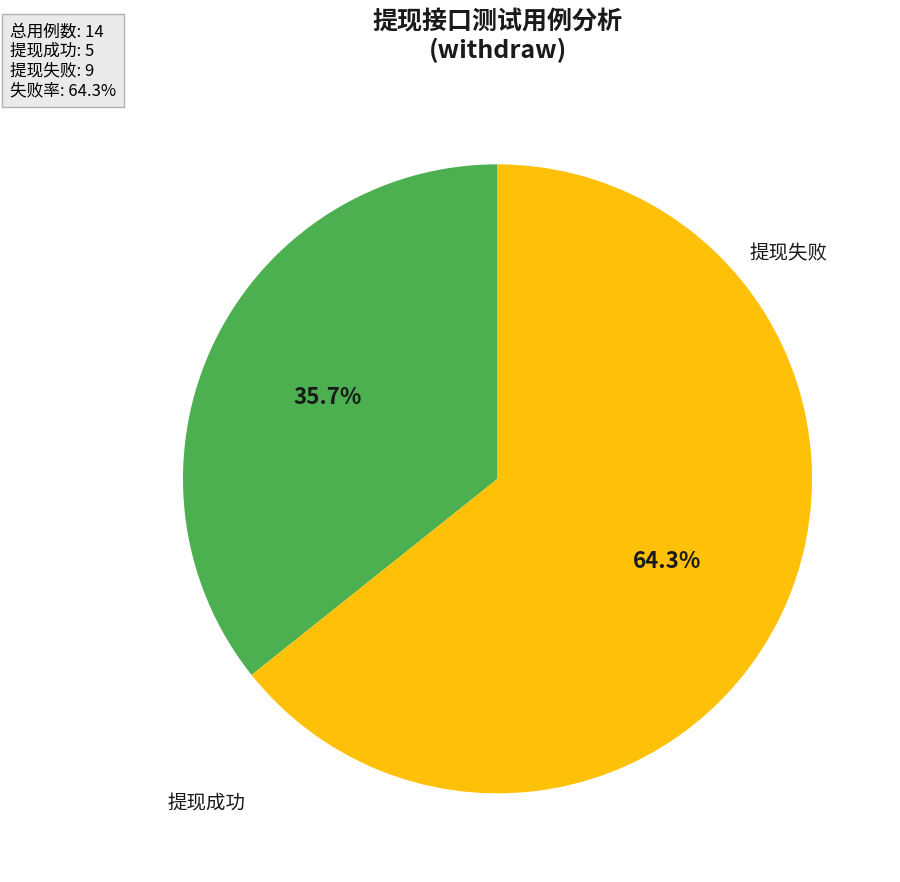

True or false: 提现成功 accounts for 36% of the total.

True